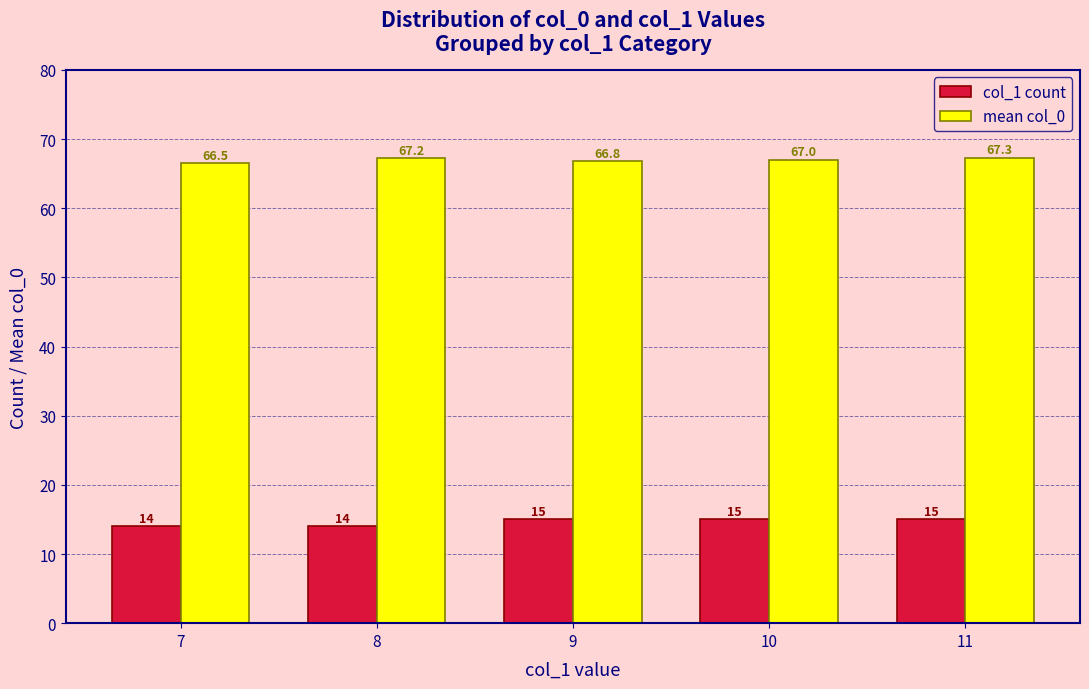

What is the value of the col_1 count bar at the 3rd from the left?

15.0